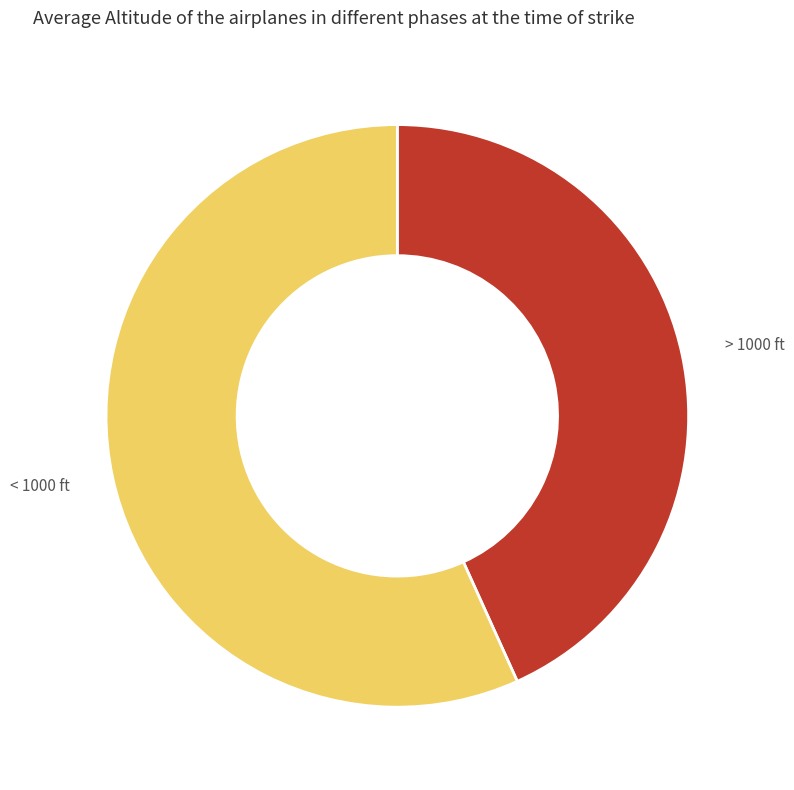

Which category accounts for the majority?

< 1000 ft